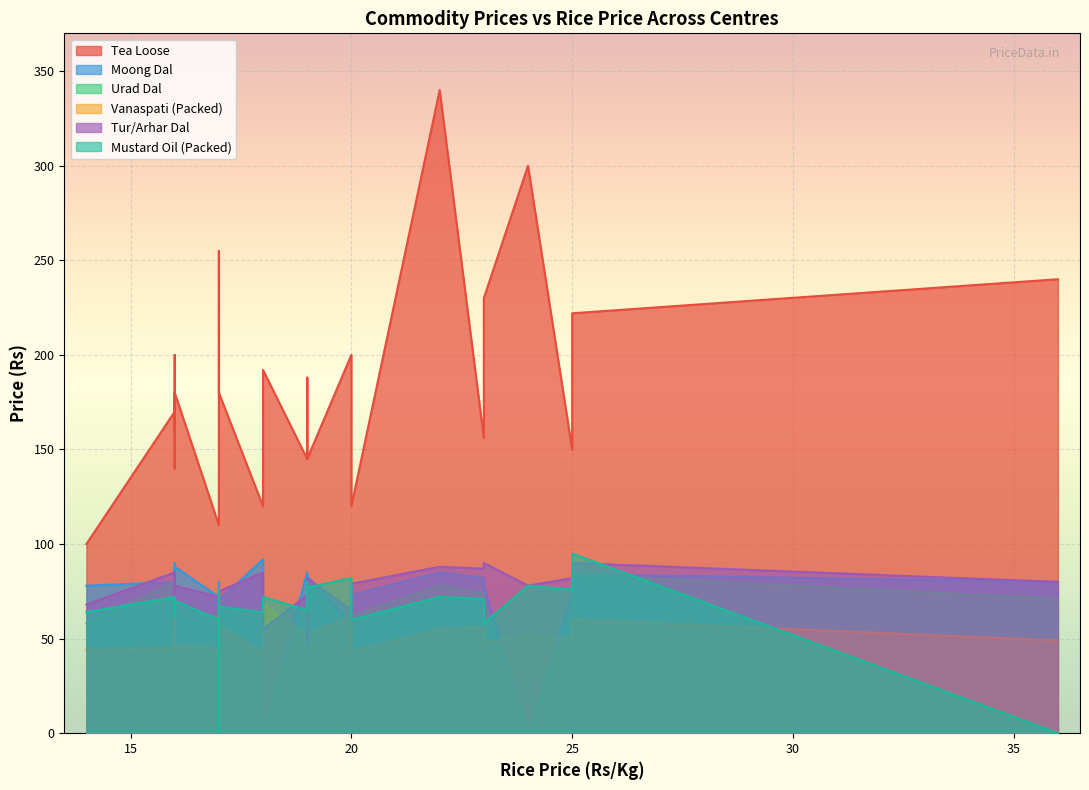

What is the value of the Mustard Oil (Packed) point at the 20th from the left?

63